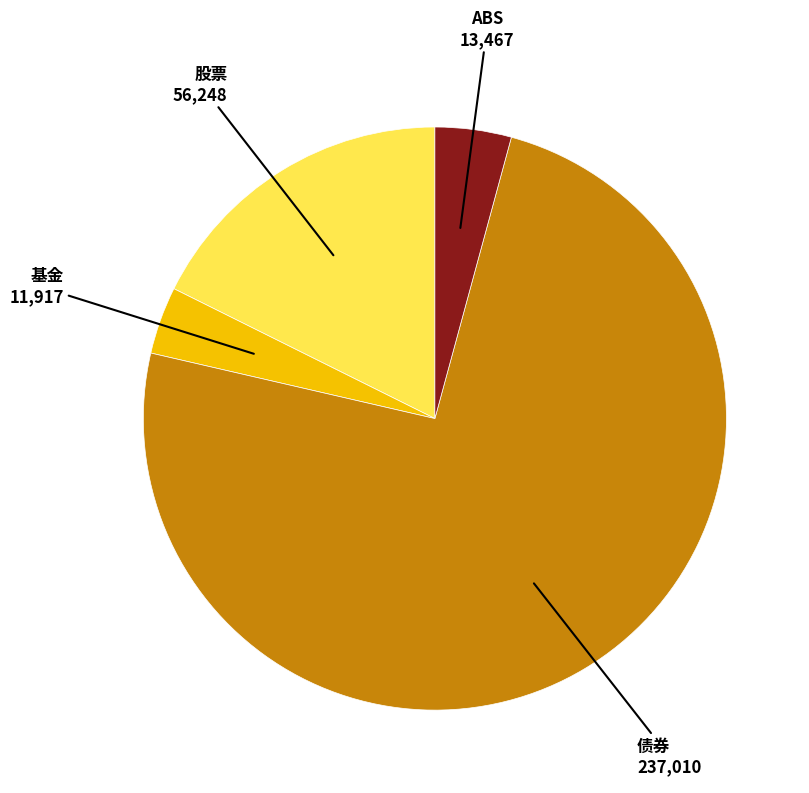

How many slices are in this pie chart?

4